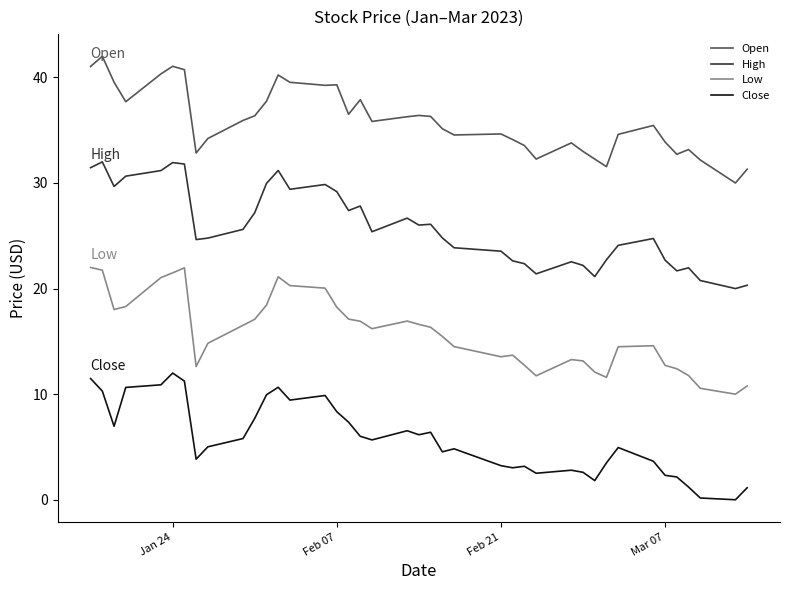

True or false: Close and Open intersect in this chart.

False